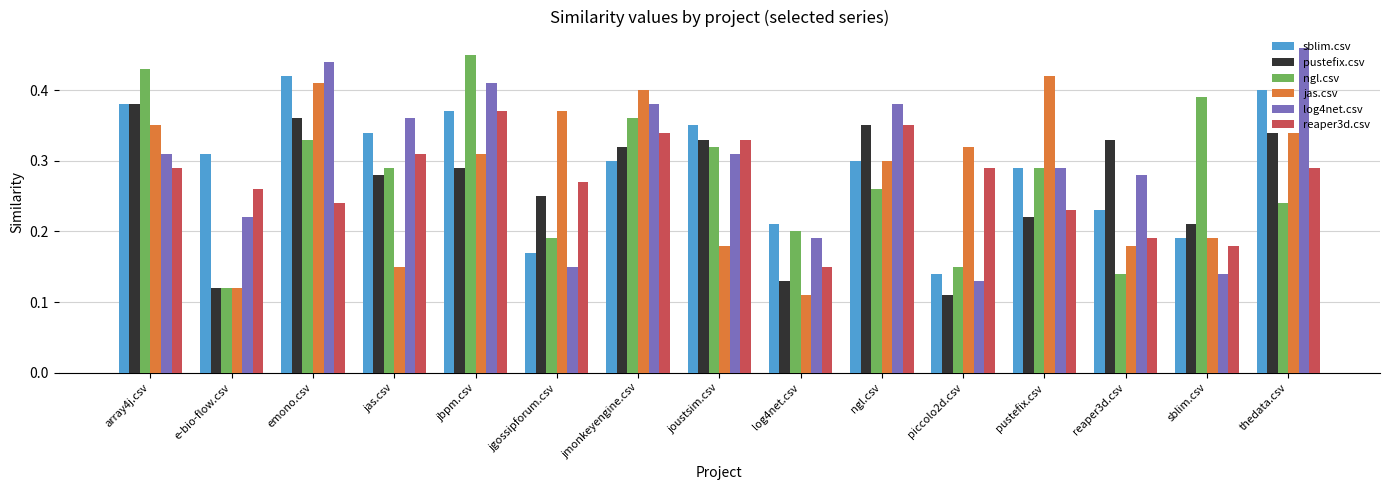

At how many categories does at least one series exceed 0?

15